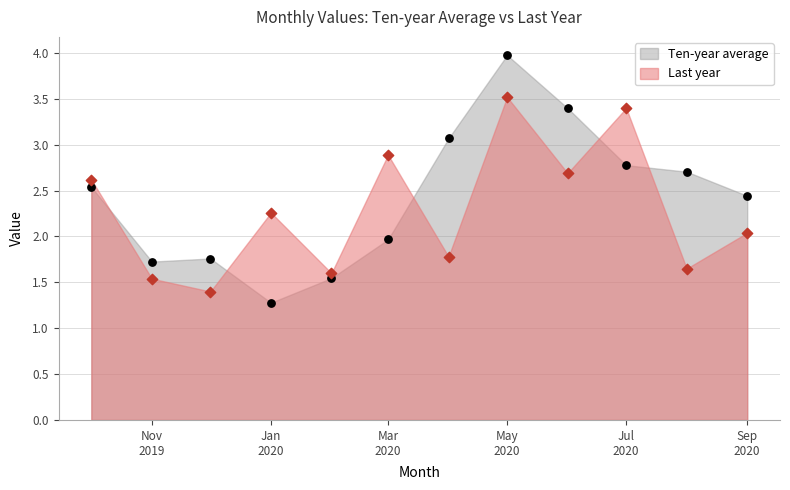

Which series has the largest Y range (max minus min)?

Ten-year average